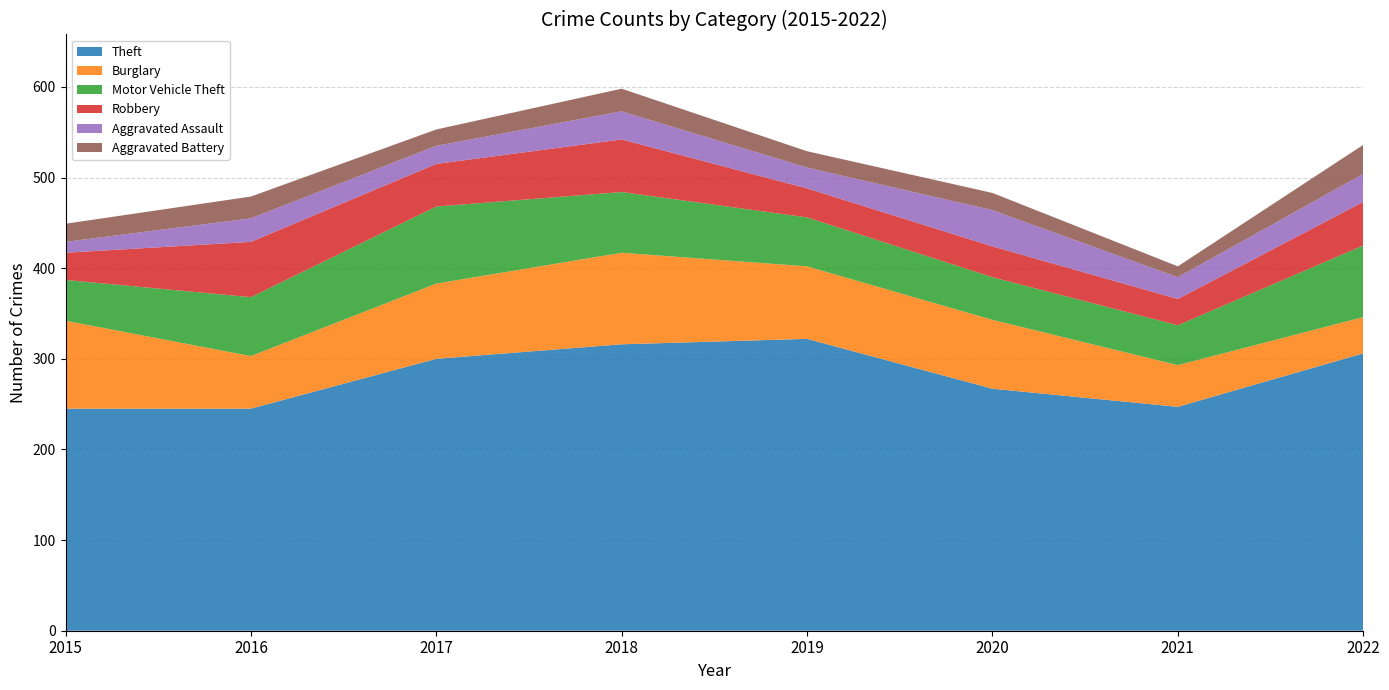

Reading left to right, what are all the values shown in this chart?

Theft: 2015=245	2016=245	2017=300	2018=316	2019=322	2020=267	2021=247	2022=306
Burglary: 2015=97	2016=58	2017=83	2018=101	2019=80	2020=76	2021=46	2022=40
Motor Vehicle Theft: 2015=45	2016=65	2017=85	2018=67	2019=54	2020=47	2021=44	2022=79
Robbery: 2015=30	2016=61	2017=47	2018=58	2019=32	2020=34	2021=29	2022=48
Aggravated Assault: 2015=12	2016=26	2017=20	2018=31	2019=23	2020=40	2021=24	2022=31
Aggravated Battery: 2015=20	2016=24	2017=18	2018=25	2019=18	2020=19	2021=12	2022=32